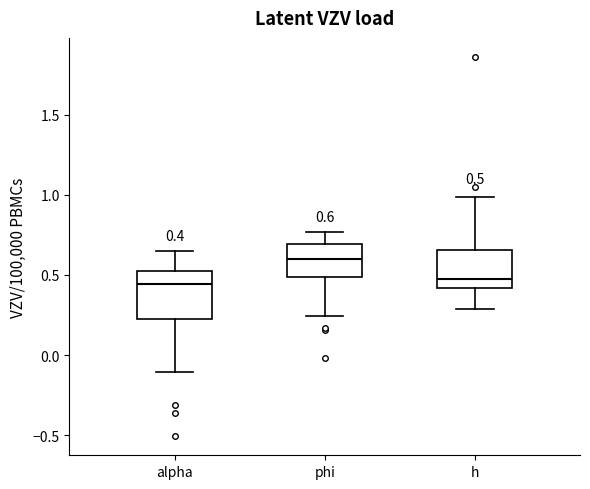

Which box is the tallest, from its lower edge to its upper edge?

alpha